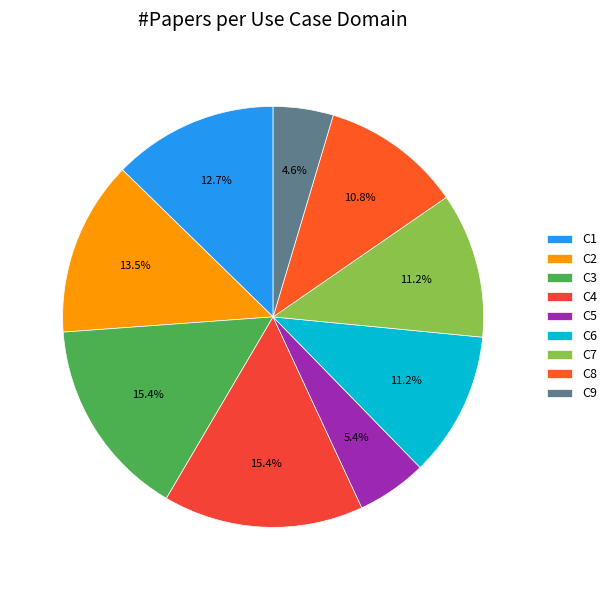

Does C1 account for over 50% of the chart?

No